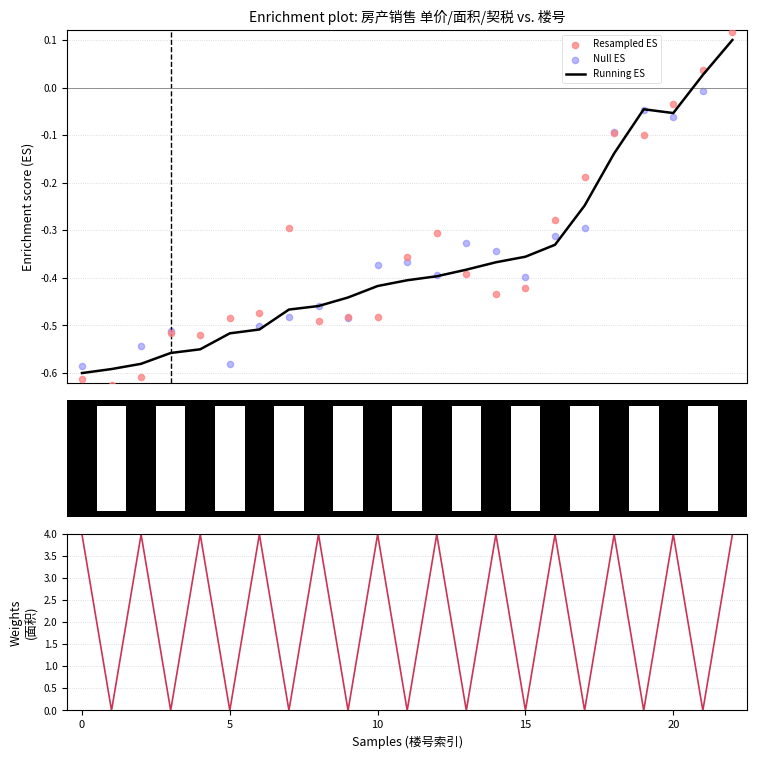

At which category is the sum across all series the highest?

22